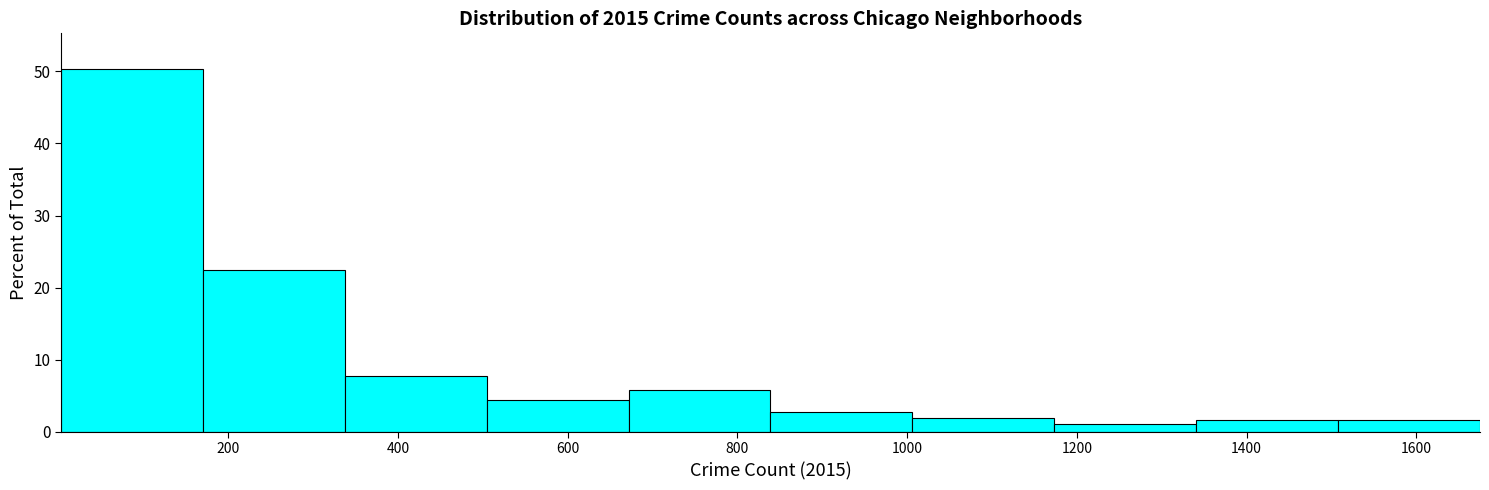

Which range on the x-axis has the tallest bar?

0 to 180